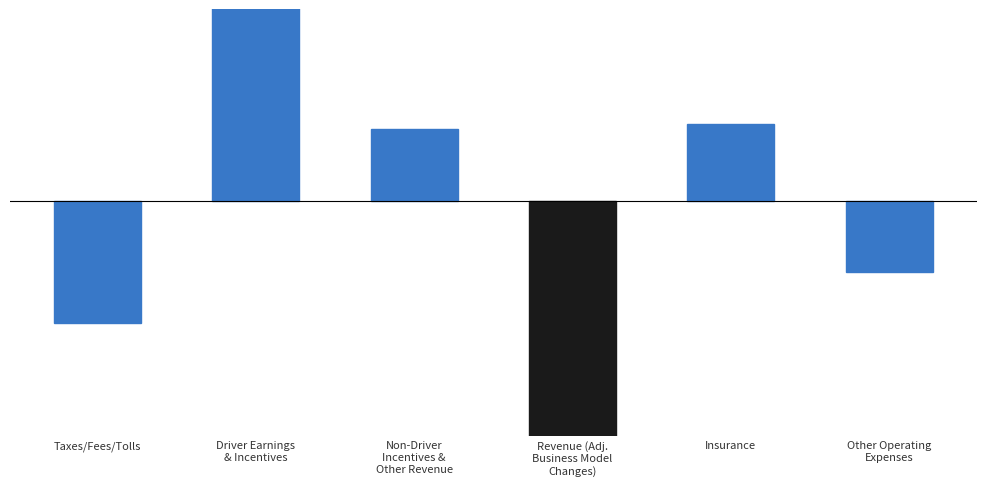

How many positive values are there?

3